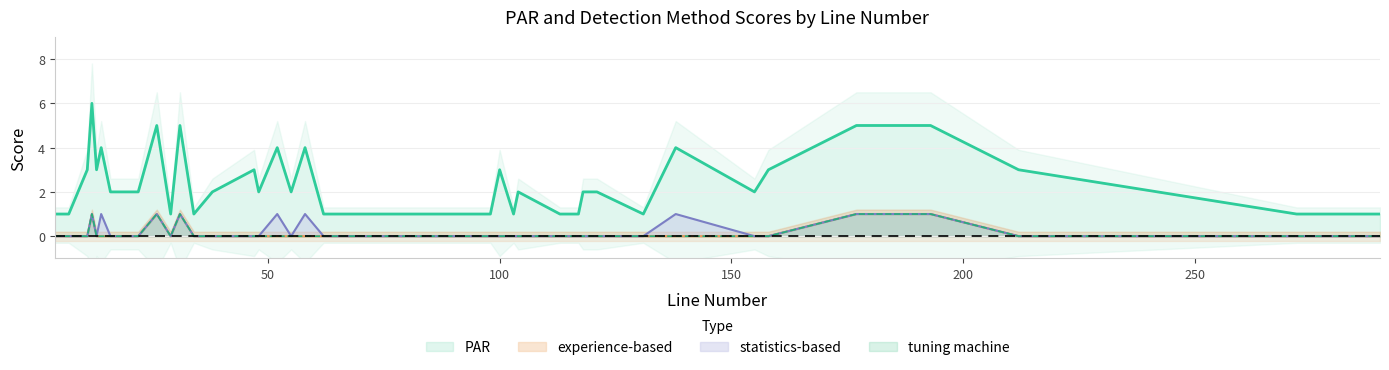

Which series has the largest total across all categories?

PAR